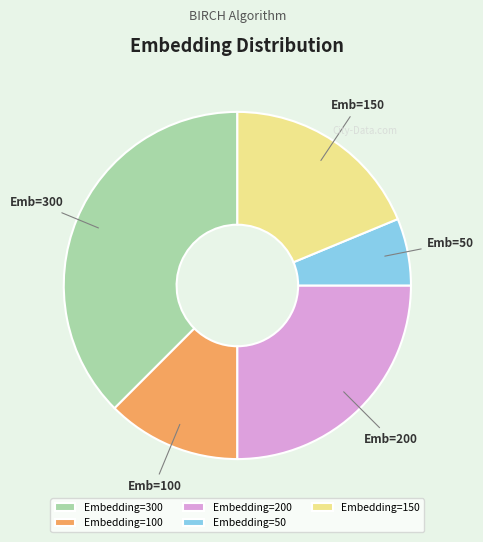

Combined, do Embedding=300 and Embedding=150 account for over 50%?

Yes